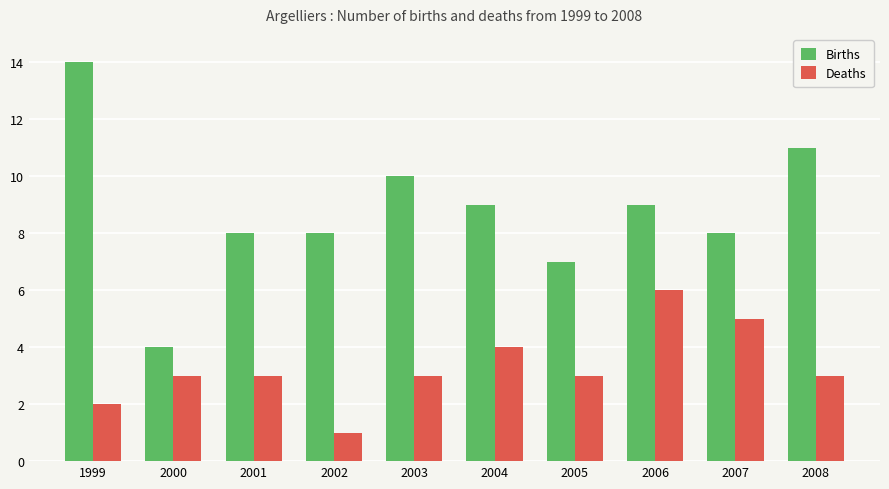

Are the bars grouped side by side (vs. stacked)?

Yes